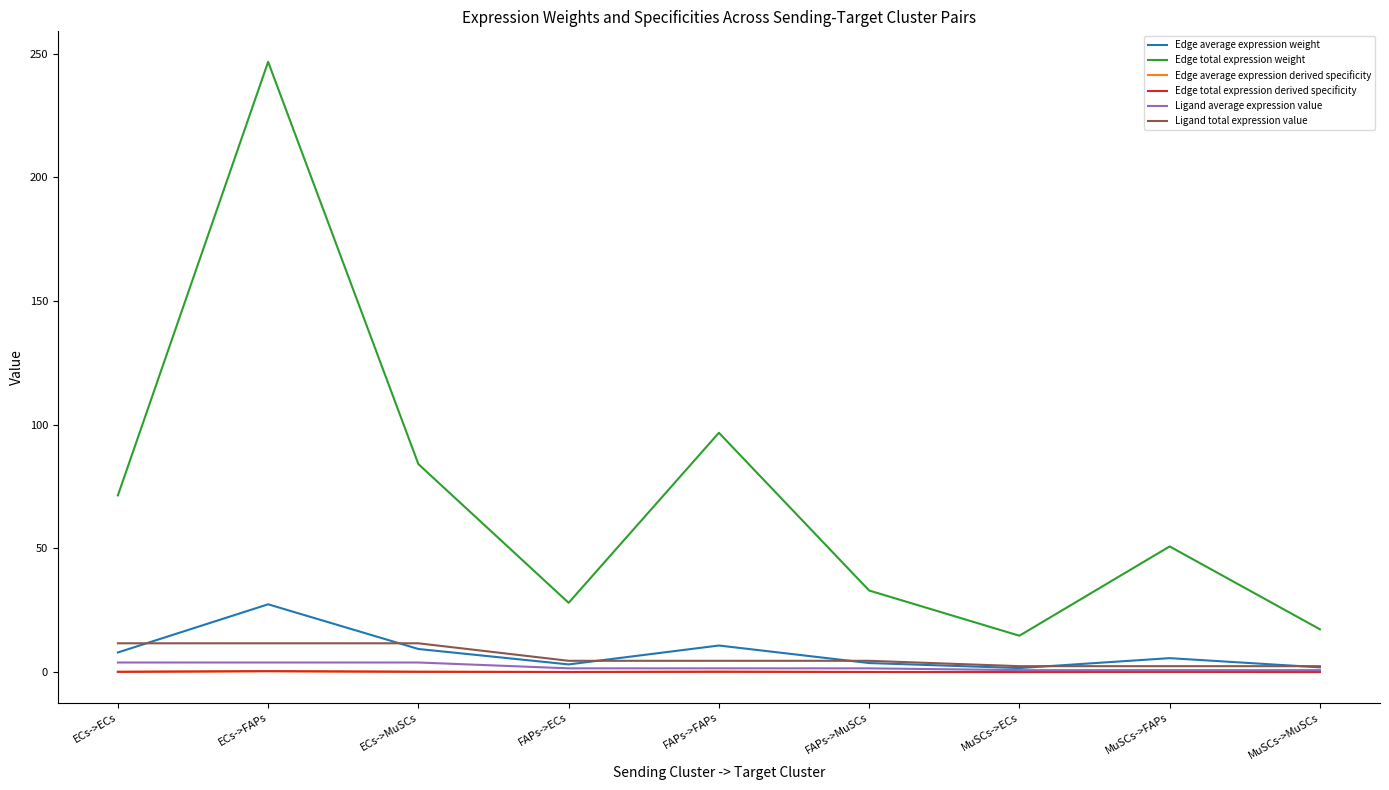

Does the chart display data point markers on the line(s)?

No